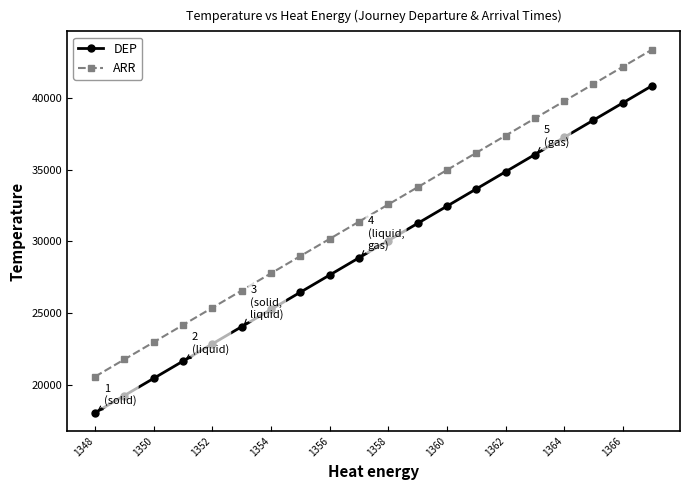

Rank the series by their maximum value, from lowest to highest.

DEP, ARR